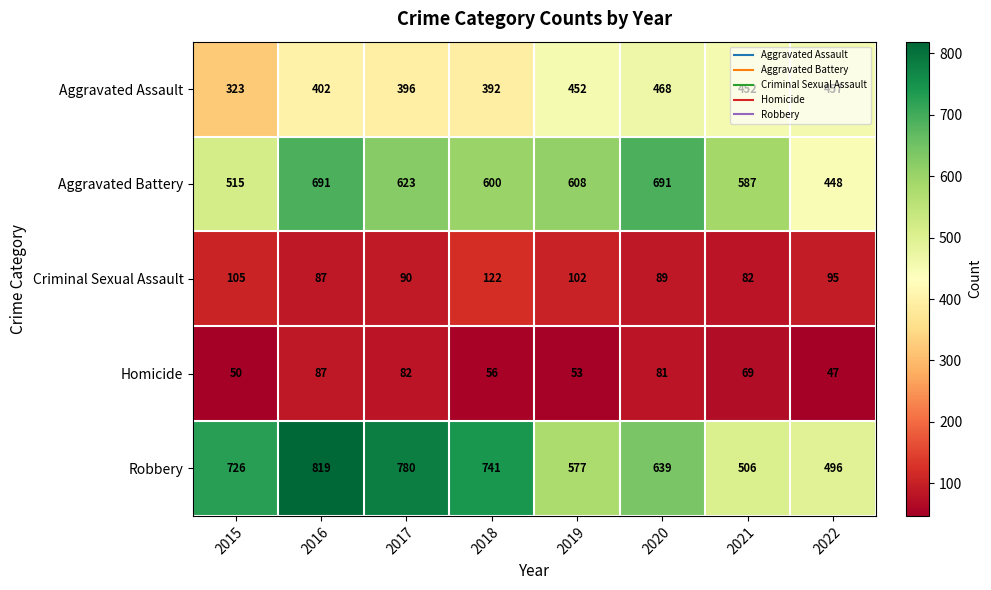

Where is Robbery nearest to the value 657?

2020